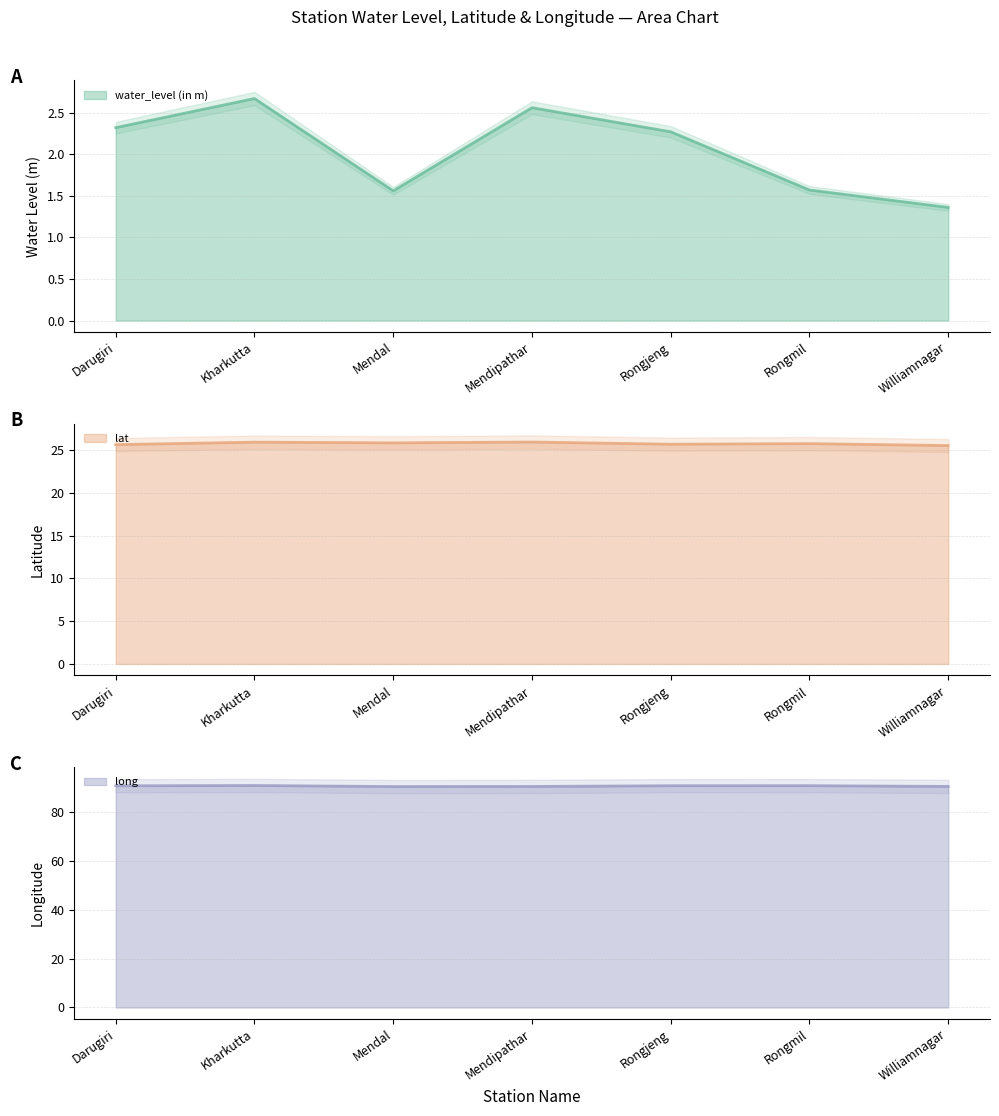

Does the chart display data point markers on the line(s)?

No